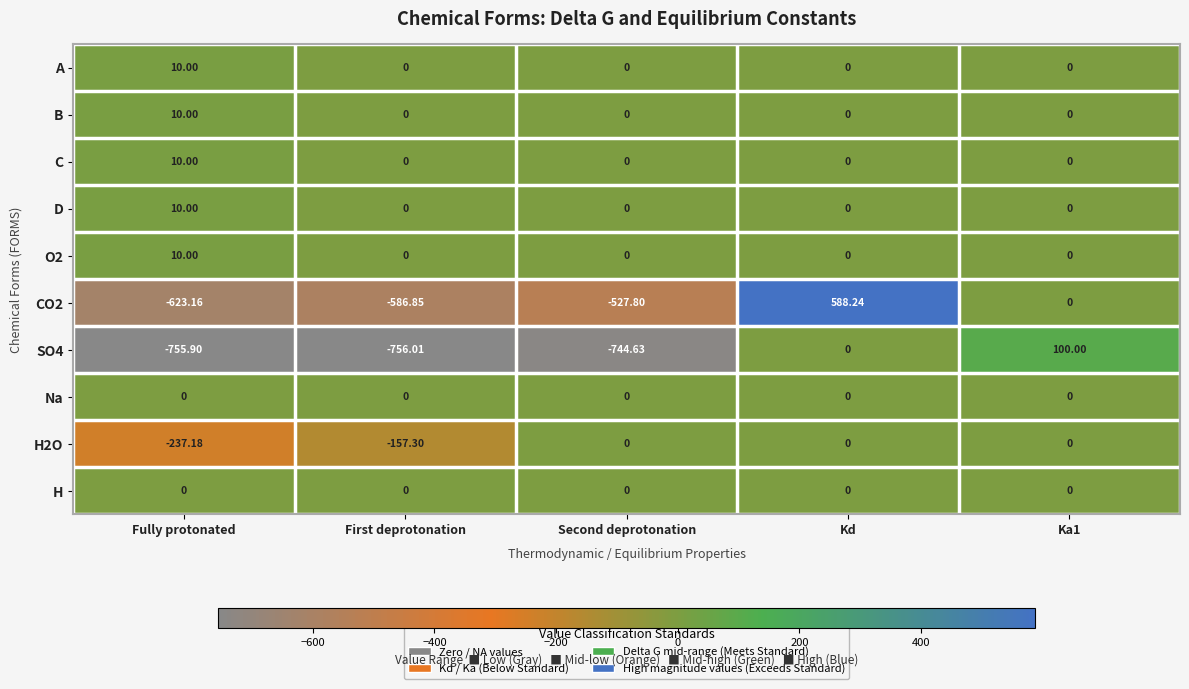

At which category does the chart reach its minimum across all series?

First deprotonation